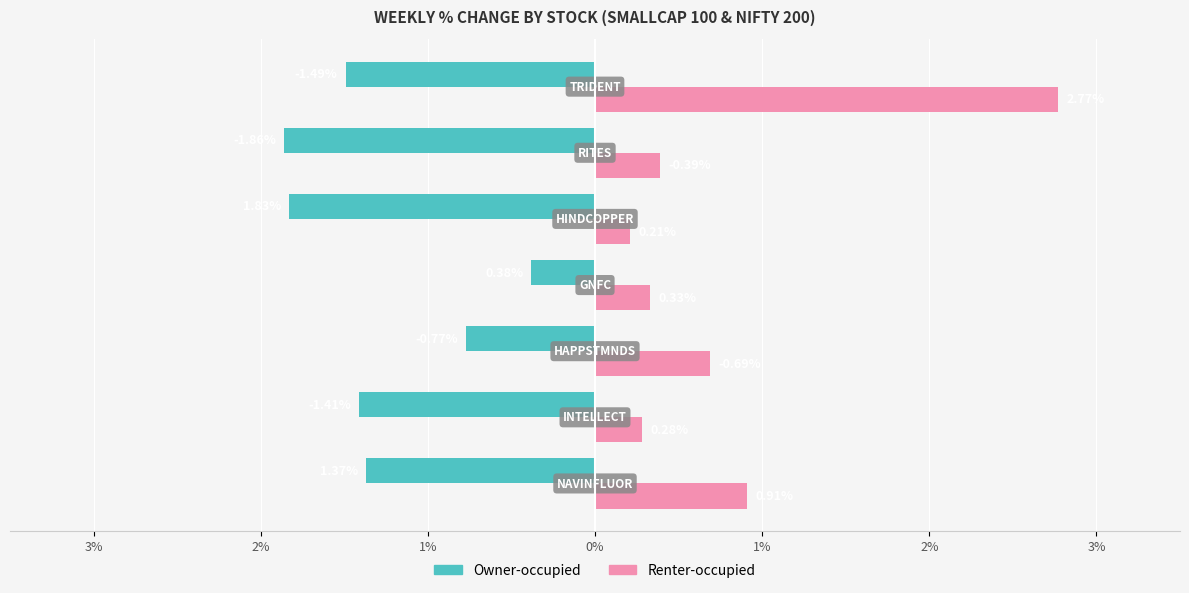

What are all the series names shown in the legend?

Owner-occupied, Renter-occupied